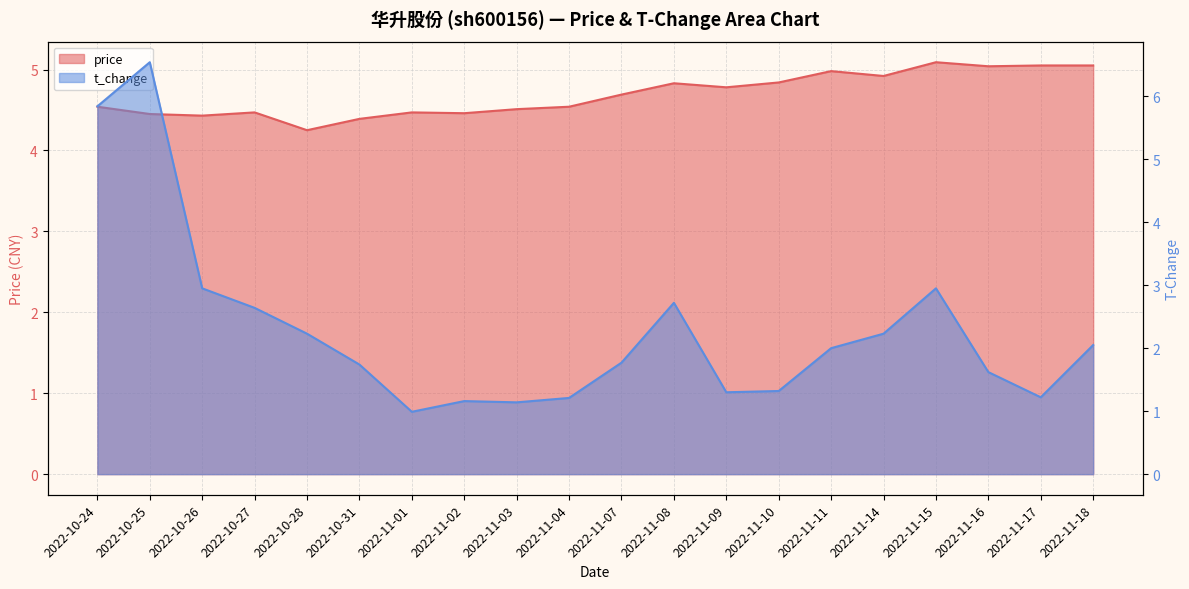

Between which two adjacent categories do price and t_change first intersect?

2022-10-25 and 2022-10-26